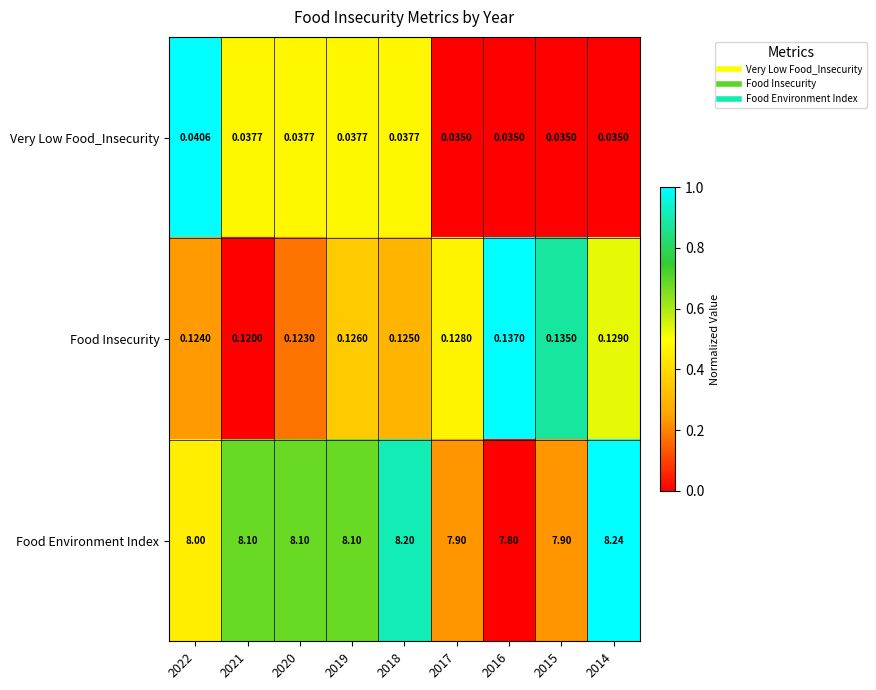

Which series has the largest total across all categories?

Food Environment Index